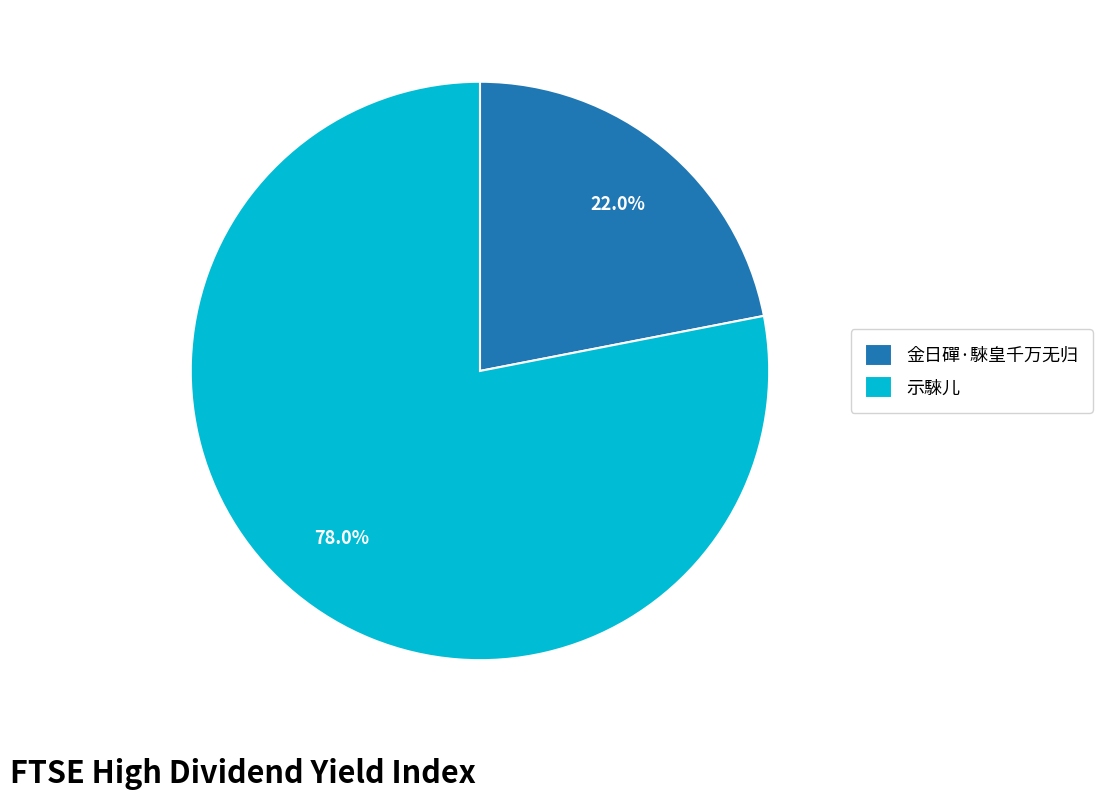

Which category has the biggest portion of the pie?

示騋儿